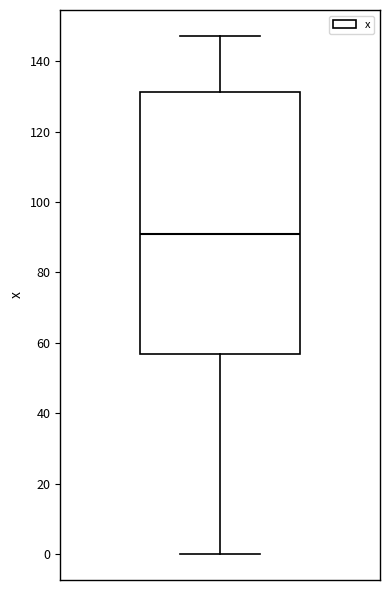

Read this box plot against the y-axis: the position of the median line, the range covered by the box, and the ends of both whiskers. The values are not printed on the chart, so give them approximately, as read against the axis.

median 90, box 56 to 132, whiskers 0 to 148